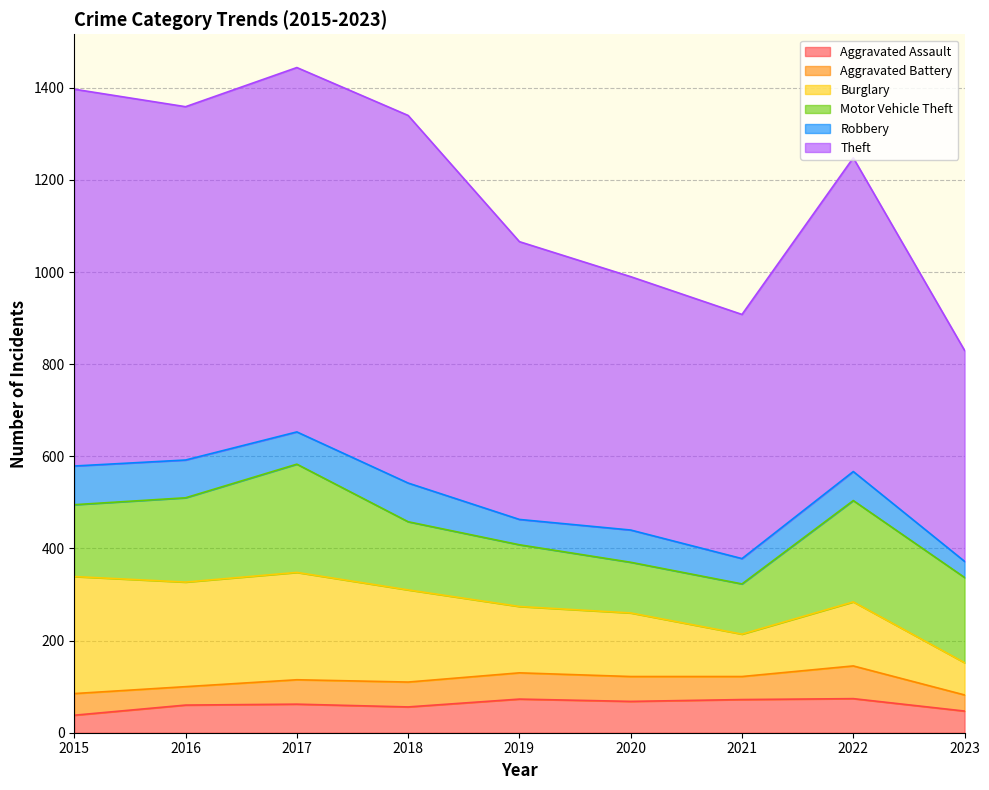

True or false: Motor Vehicle Theft and Theft cross at least once.

False